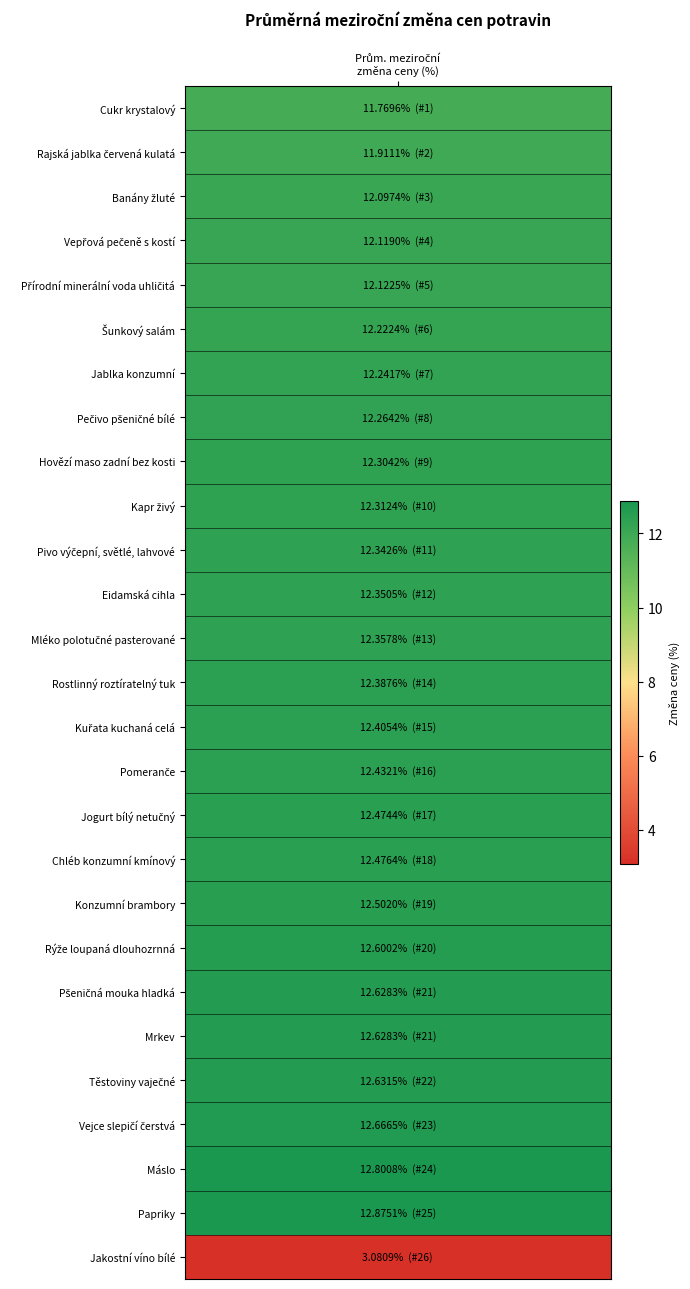

What is the change in value from Přírodní minerální voda uhličitá to Rostlinný roztíratelný tuk?

+0.3